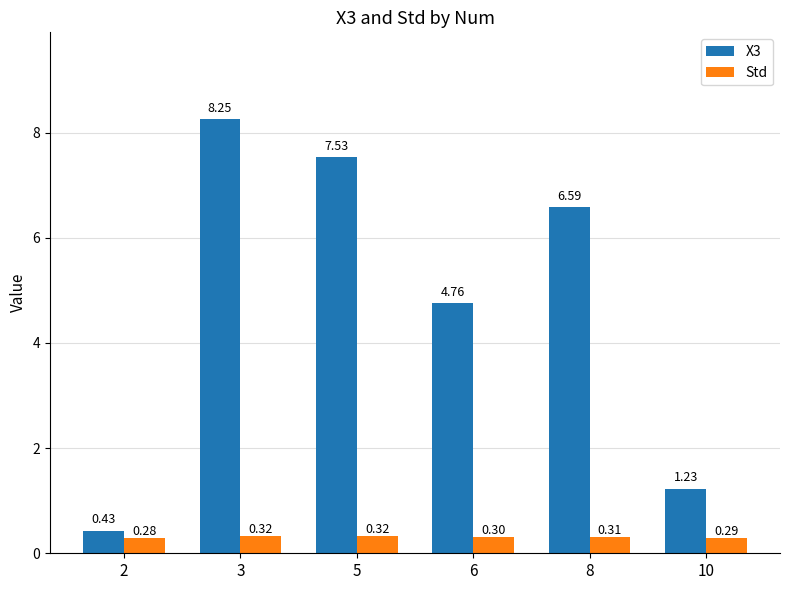

What are all the series names shown in the legend?

X3, Std